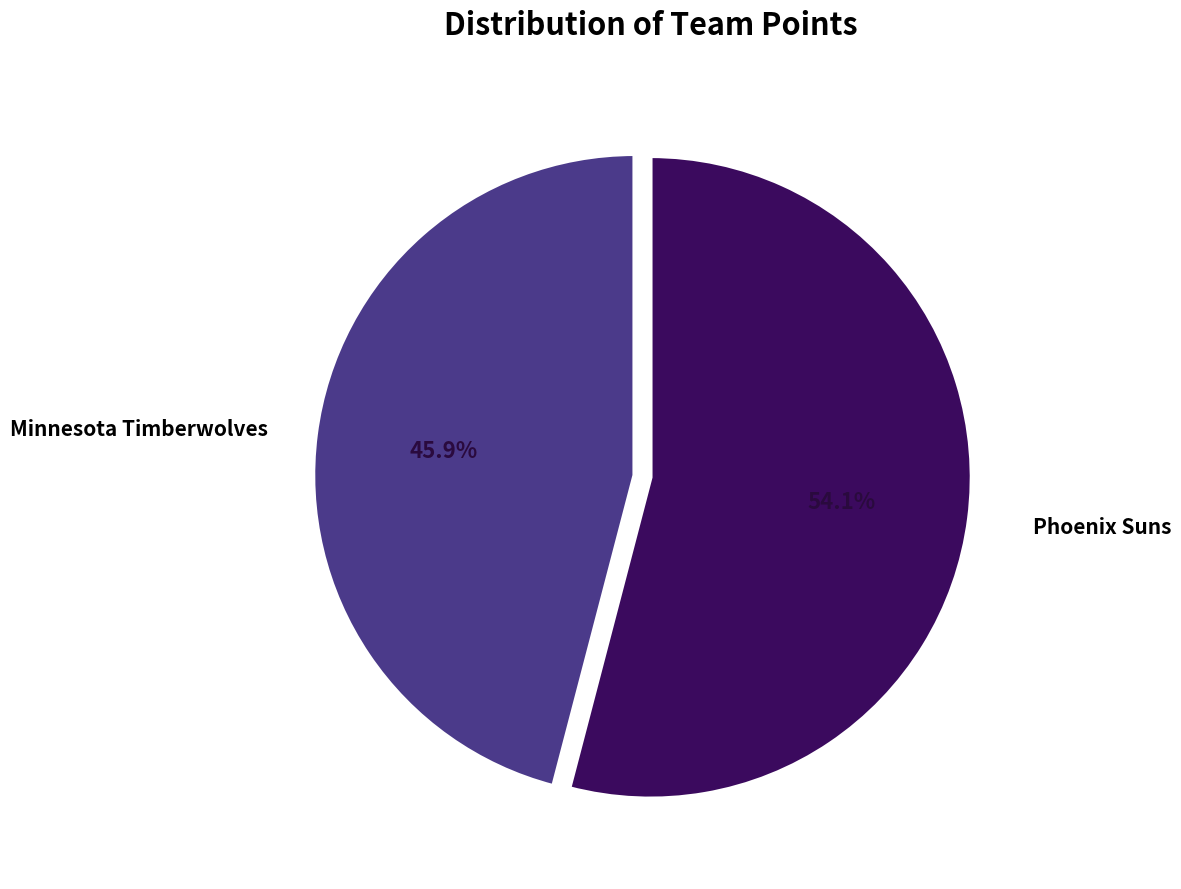

The Minnesota Timberwolves slice represents 46% of the pie. True or false?

True